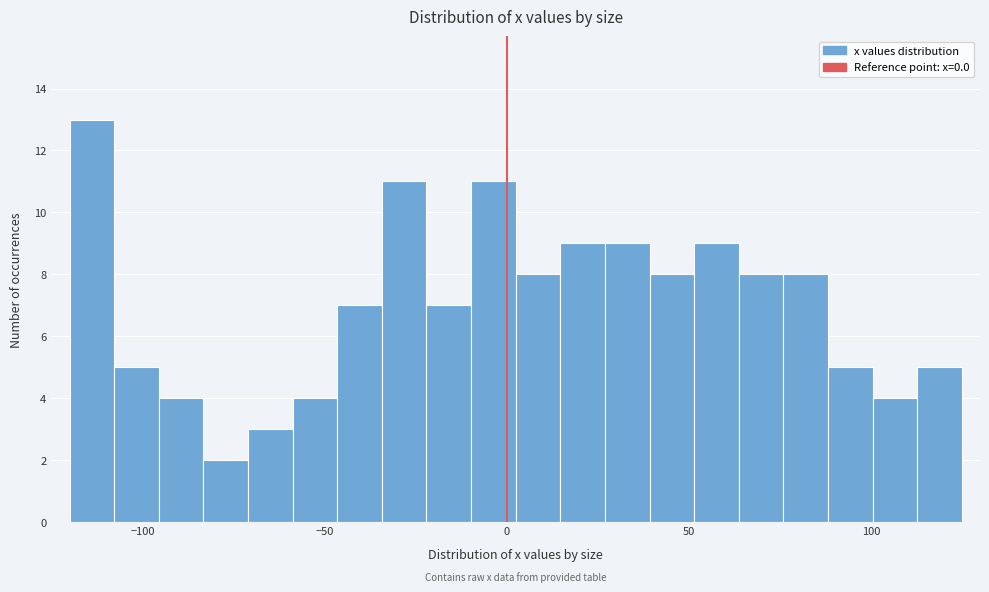

Read against the x-axis, roughly where is the centre of the tallest bar?

-115